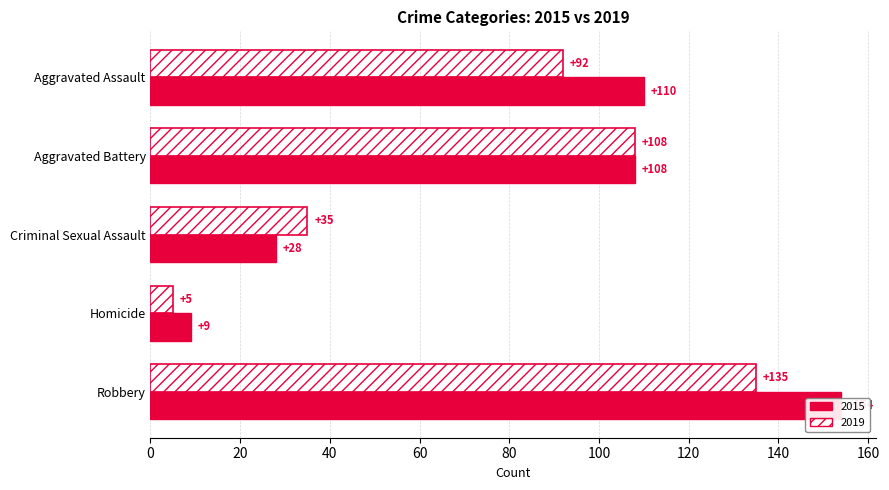

What is the maximum value shown in the chart?

154